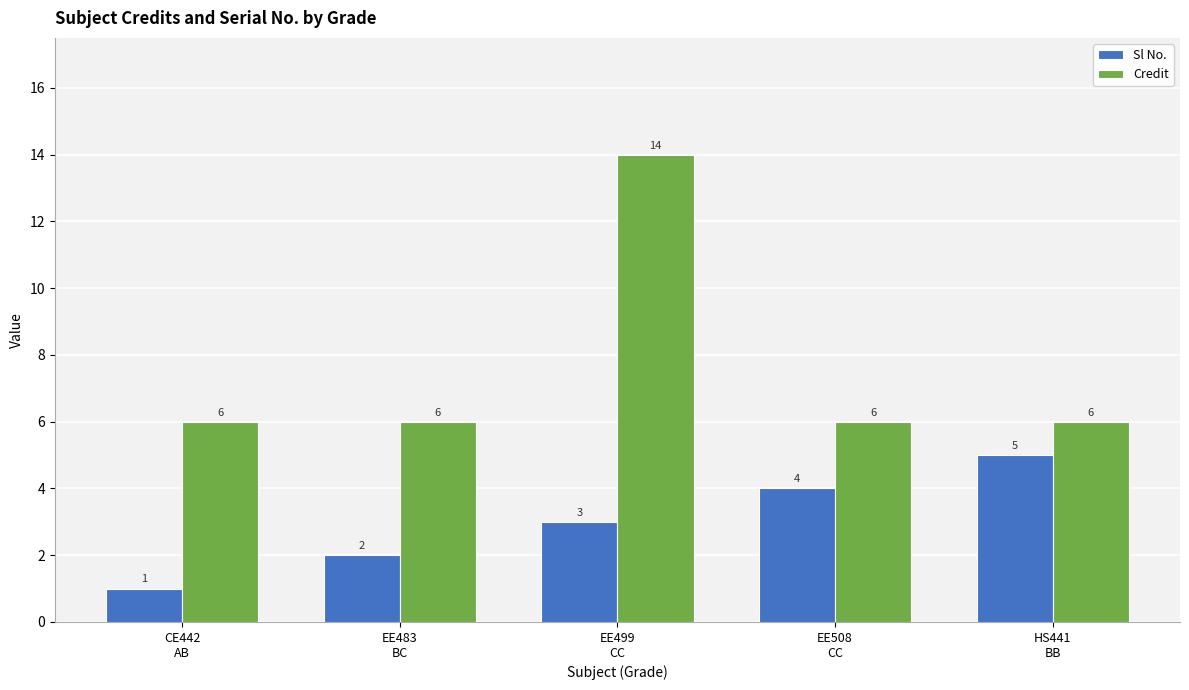

What is the minimum value shown in the chart?

1